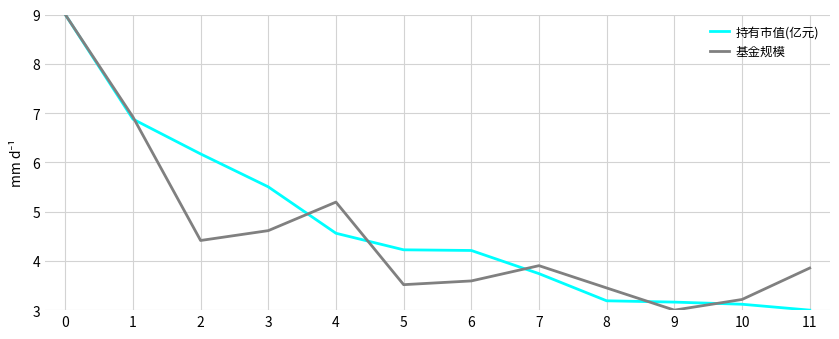

Which series changed the most between 0 and 8?

持有市值(亿元)